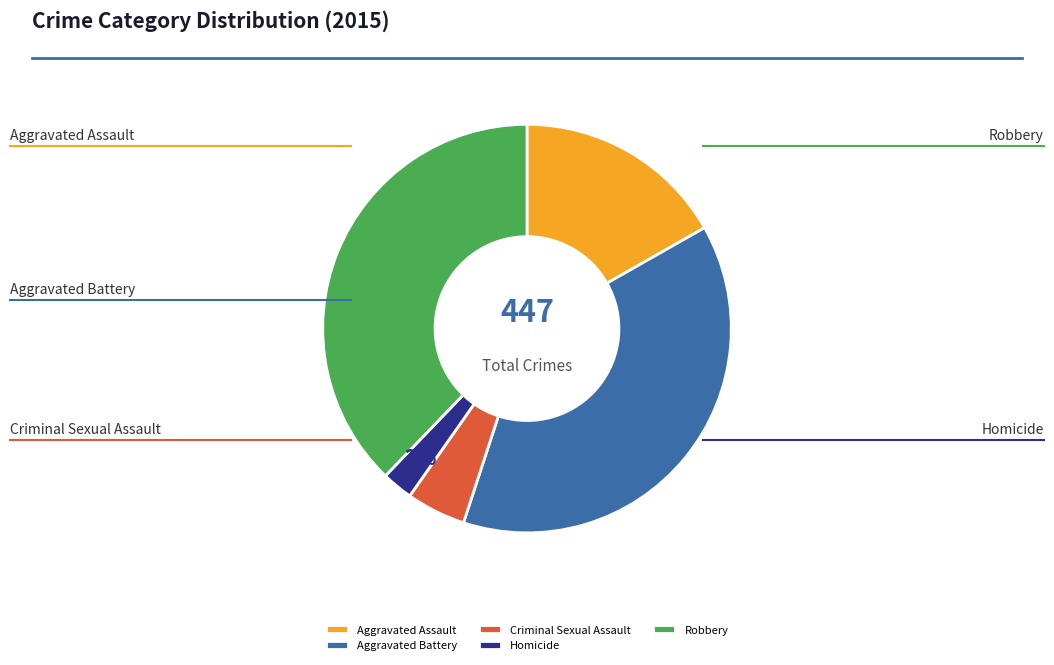

What percentage is the Robbery slice, to the nearest percent?

38%